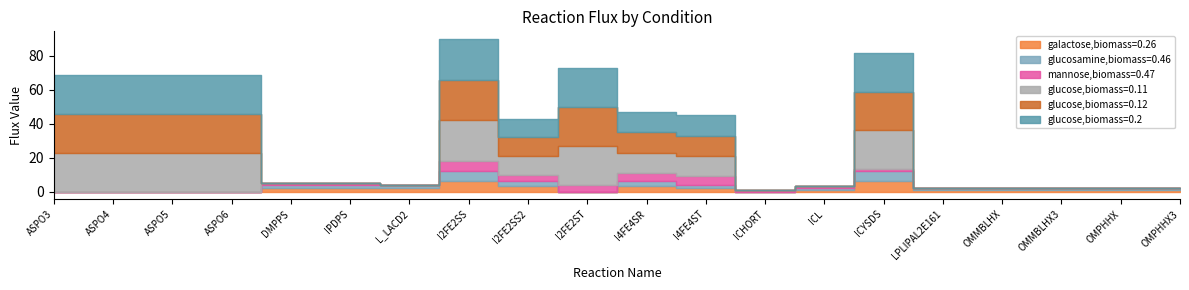

At which label does glucose,biomass=0.2 first exceed 11?

ASPO3